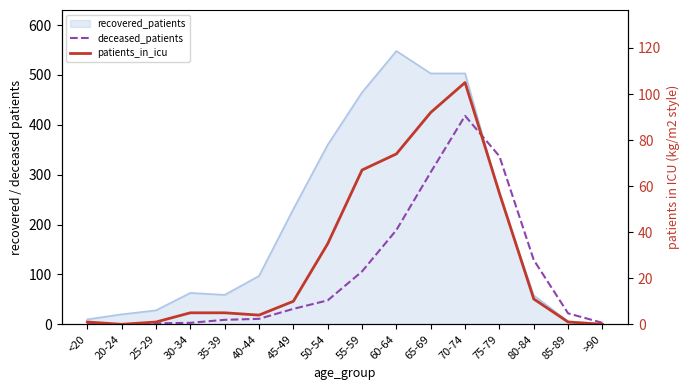

Rank the categories by patients_in_icu value from lowest to highest.

20-24, >90, <20, 25-29, 85-89, 40-44, 30-34, 35-39, 45-49, 80-84, 50-54, 75-79, 55-59, 60-64, 65-69, 70-74